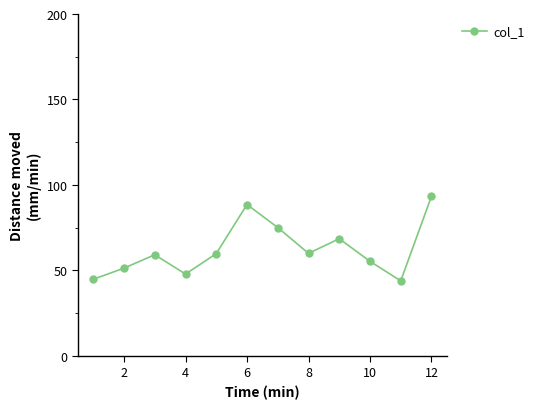

What is the greatest value displayed?

93.3